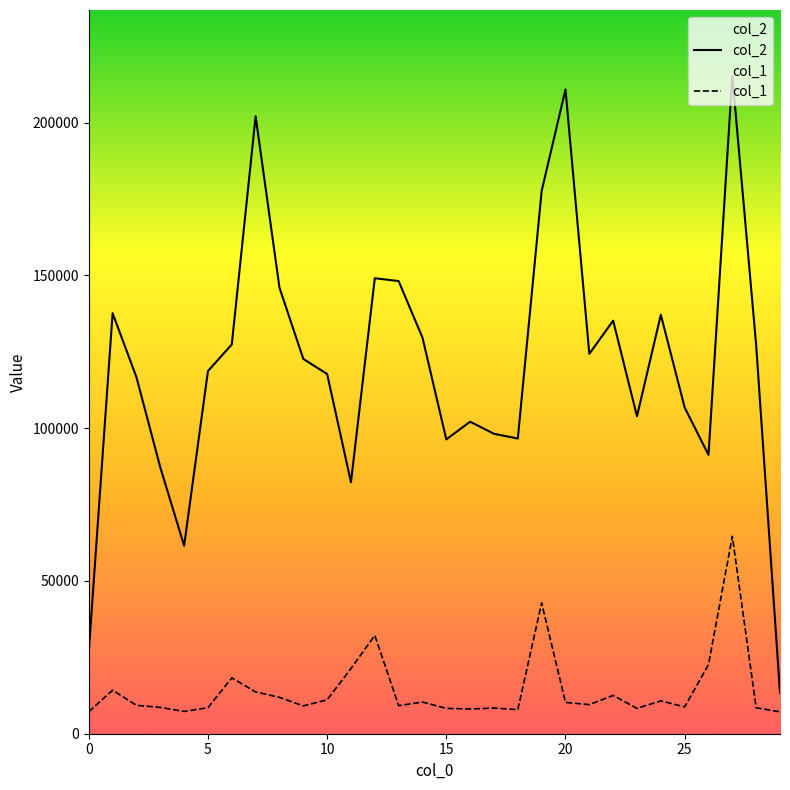

At which category is the sum across all series the highest?

27